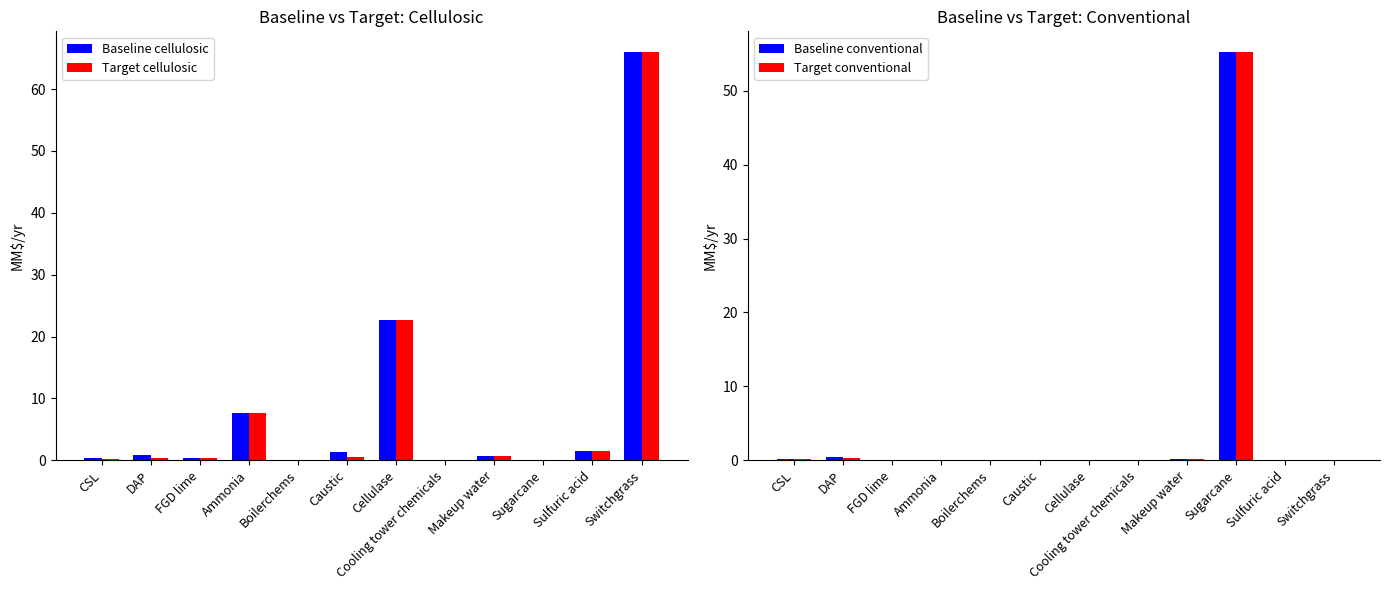

What is the maximum value for Target conventional?

55.3